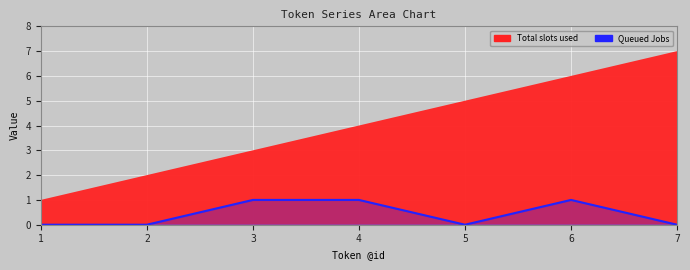

True or false: the data has more than 0 interior local peaks.

True